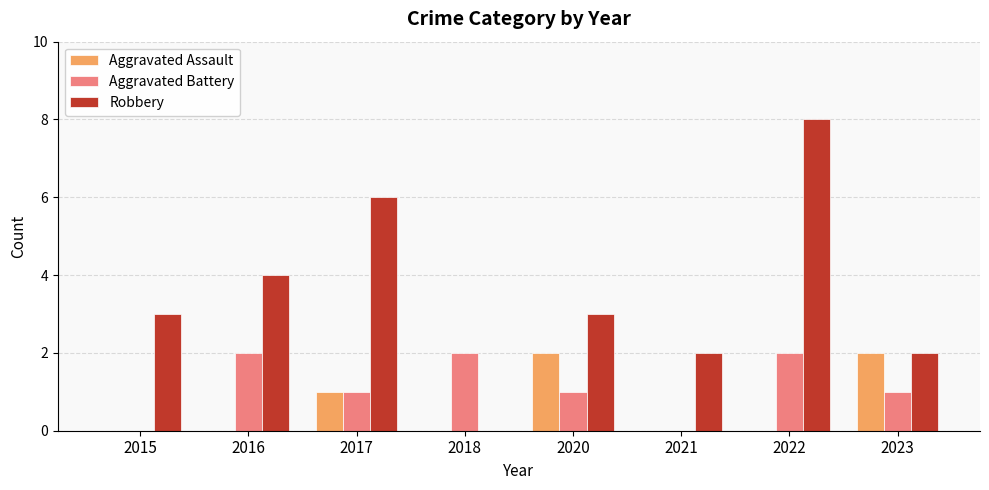

Does the chart contain stacked bars?

No